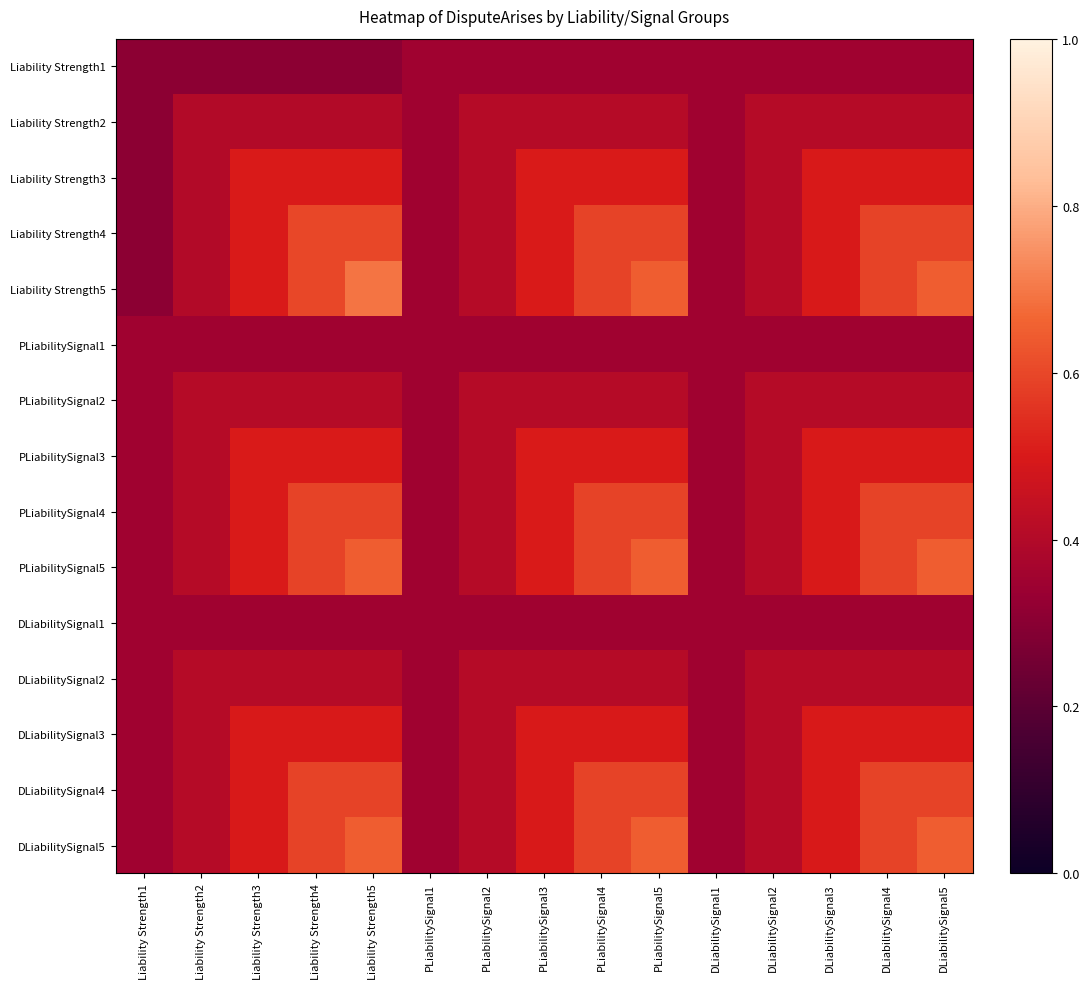

At which category does the chart reach its peak across all series?

Liability Strength5